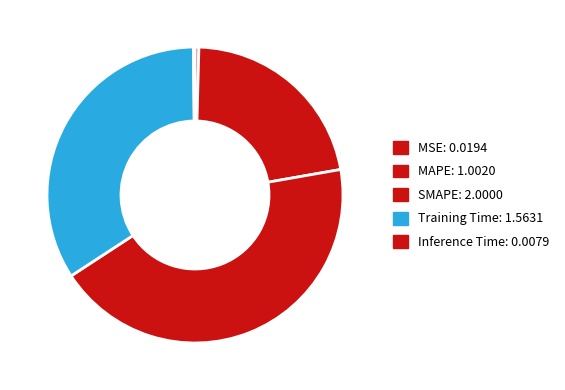

What is the total percentage of Training Time and Inference Time?

34.2%